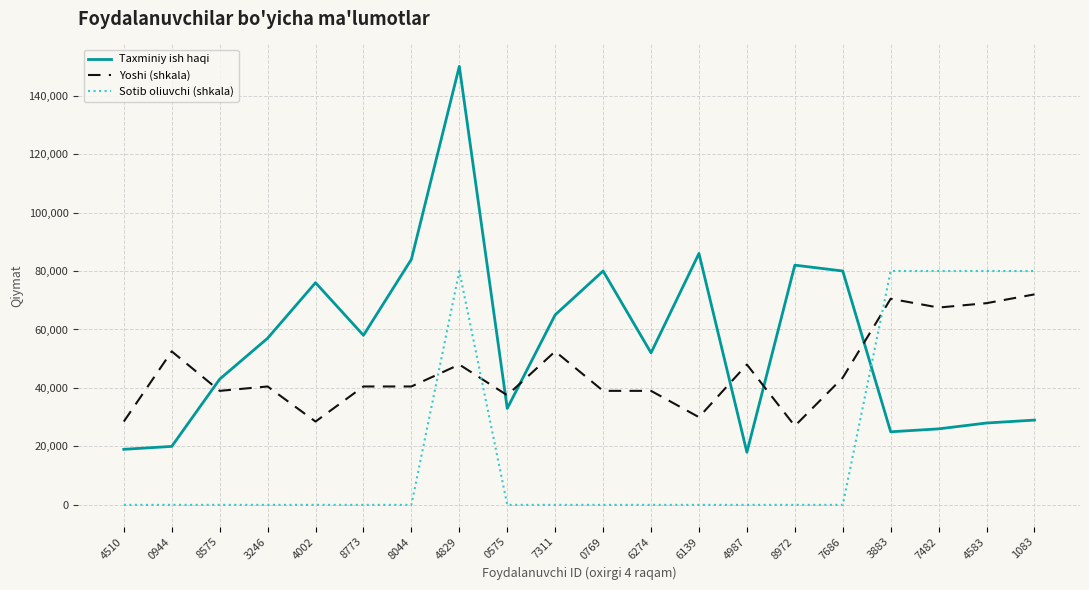

What is the total value across all series at 4829?

278000